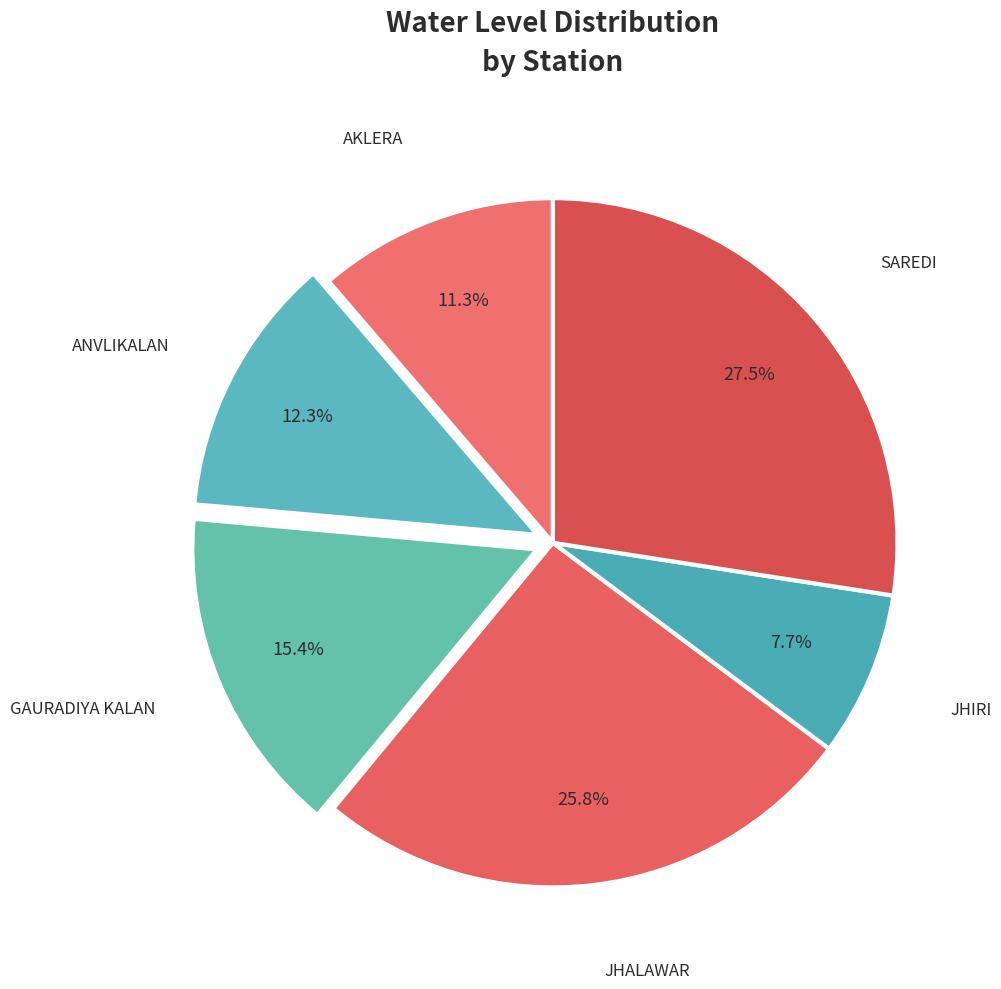

The AKLERA slice represents 20% of the pie. True or false?

False